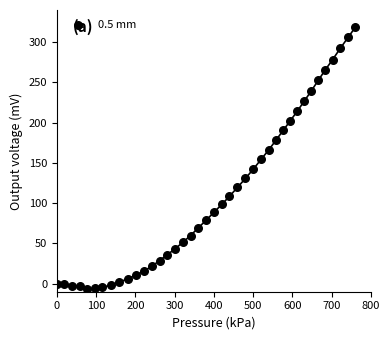

What is the range of Y values (max minus min)?

325.3